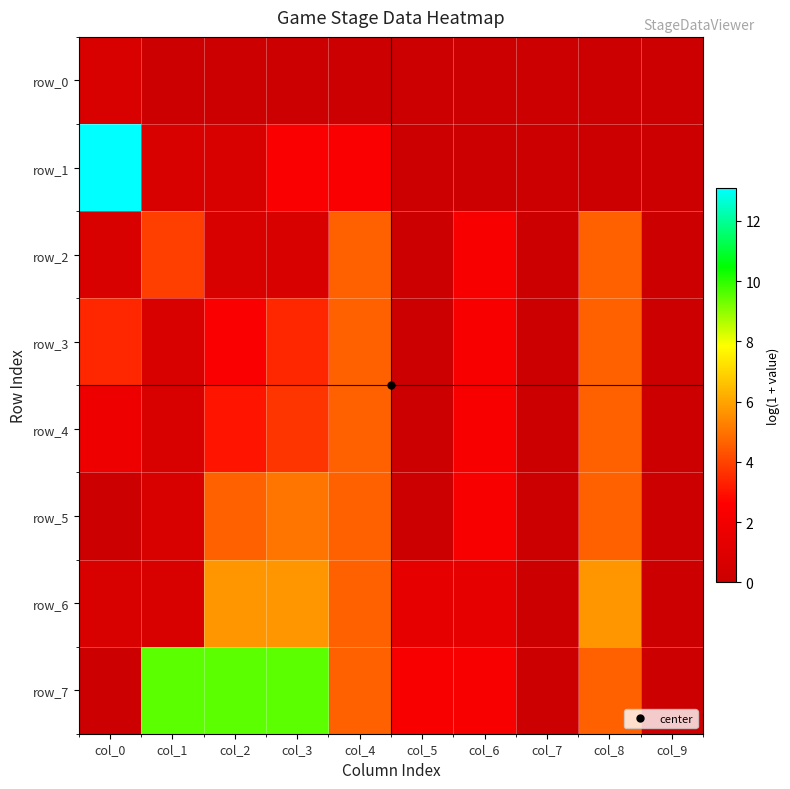

The row_5 series shows 4.6 at col_8. True or false?

True